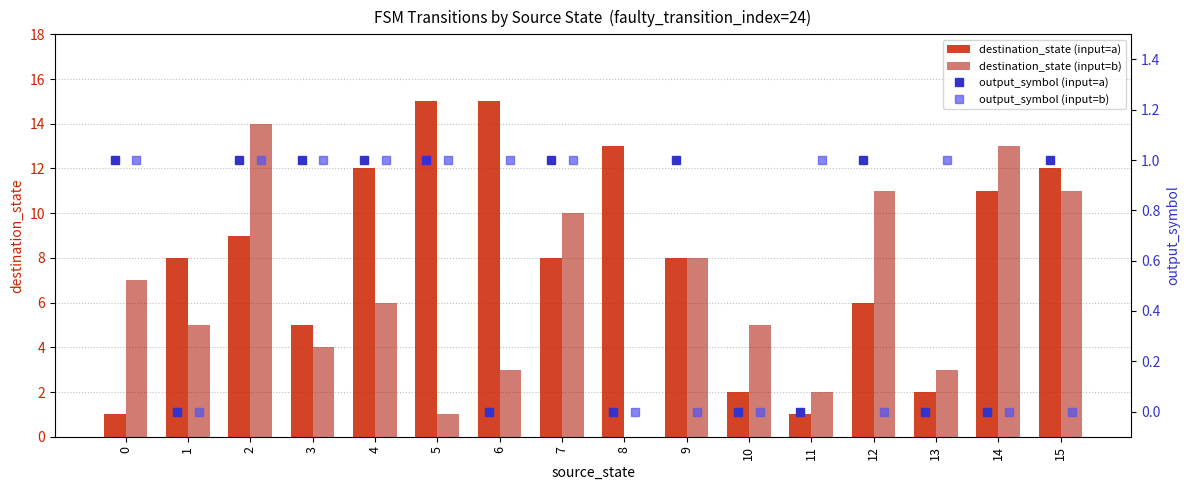

At how many categories does at least one series exceed 10?

8